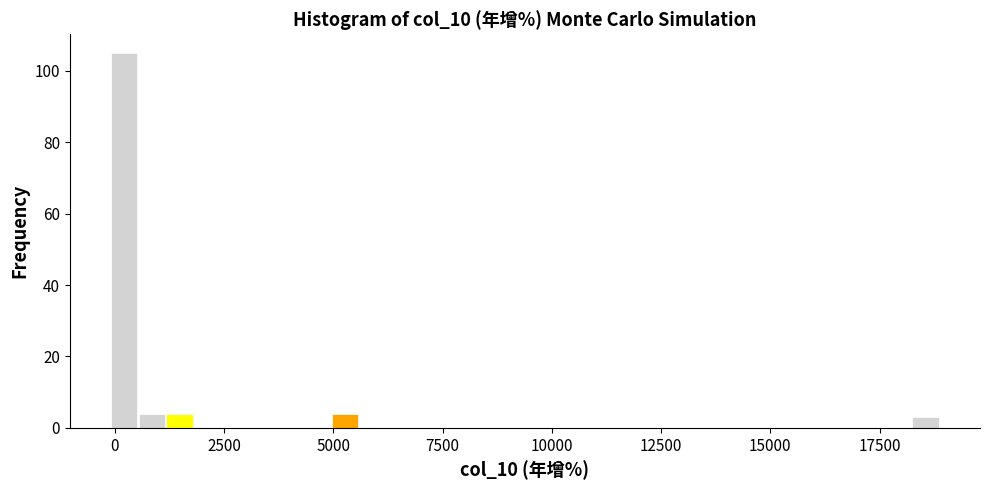

Around what value on the x-axis is the tallest bar? Give the approximate position of its centre, as read against the axis.

0